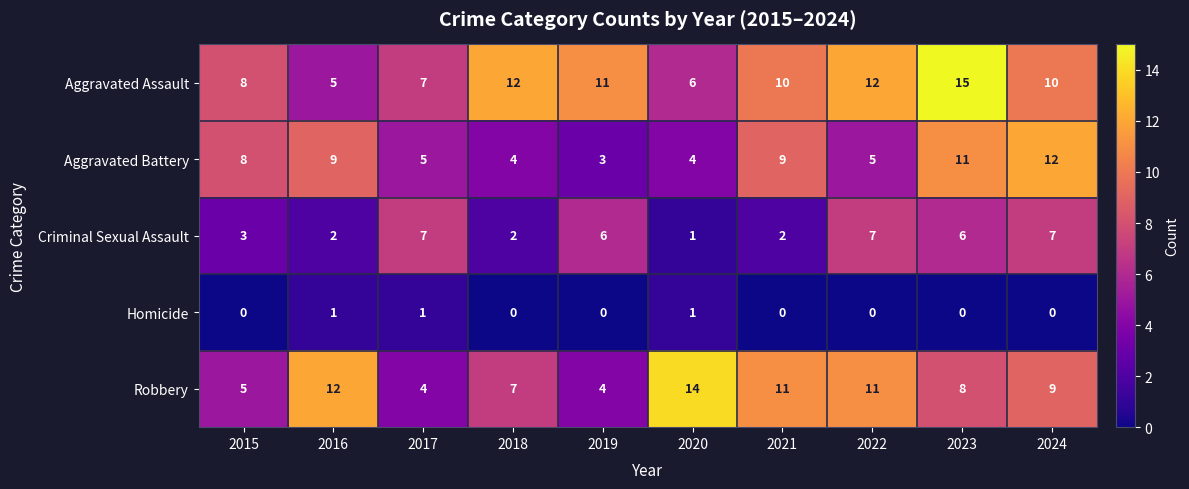

At how many categories does at least one series exceed 3?

10